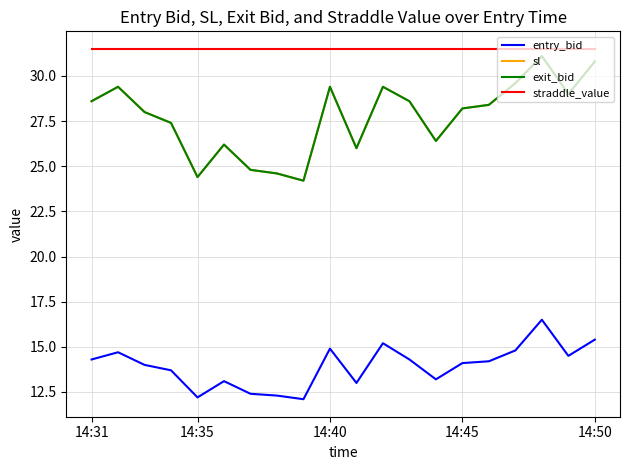

Does the chart have visible grid lines?

Yes